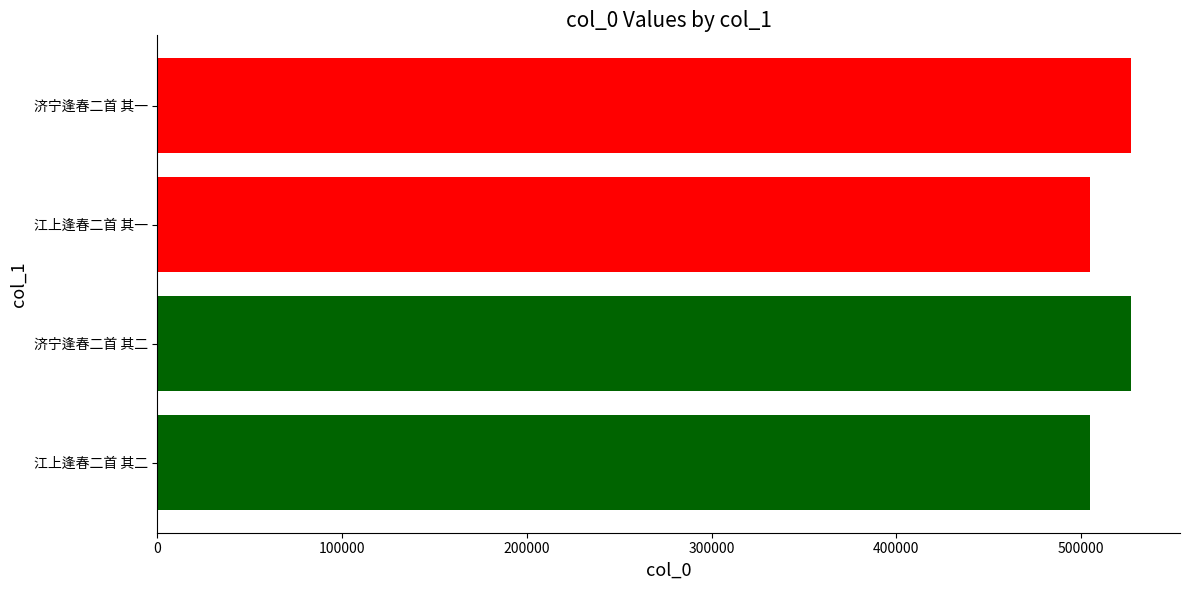

What is the ratio of the value at 济宁逢春二首 其一 to the value at 济宁逢春二首 其二?

1.0